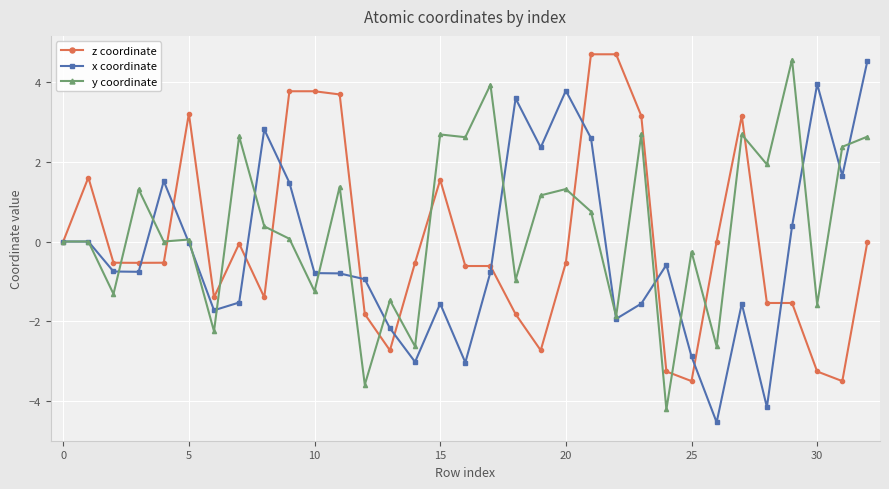

What is the minimum value for x coordinate?

-4.5